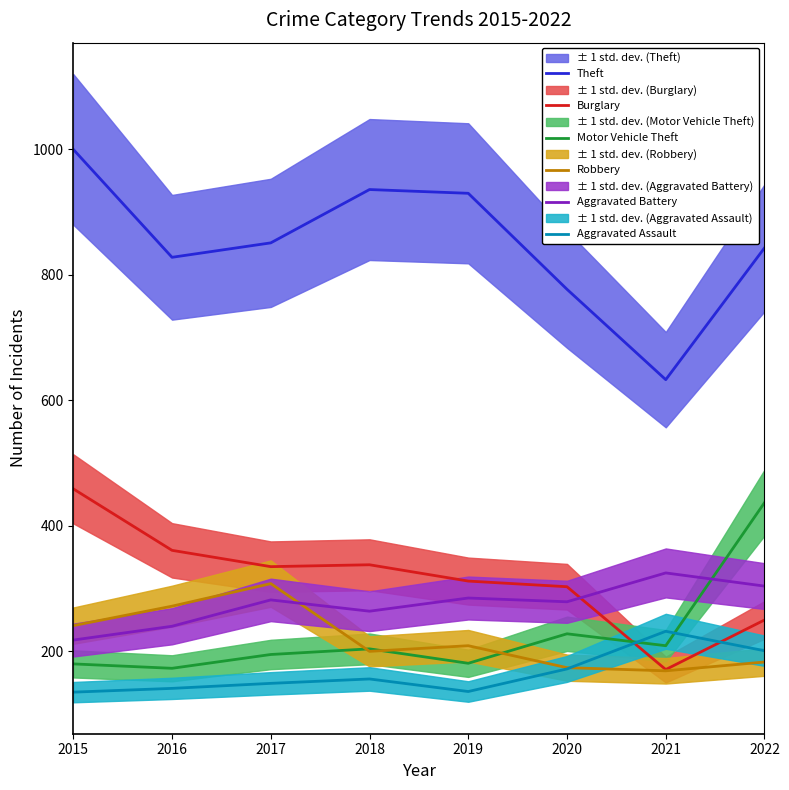

What is the difference between the maximum and minimum values in the Aggravated Assault series?

97